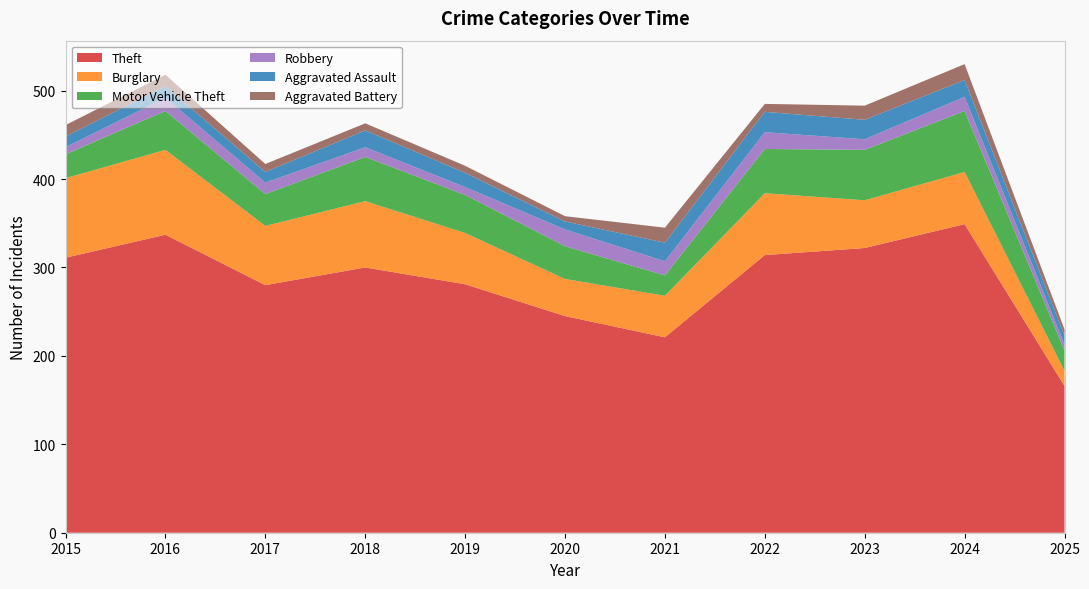

Reading left to right, list all the values displayed in this chart.

Theft: 2015=311	2016=337	2017=280	2018=300	2019=281	2020=245	2021=221	2022=314	2023=322	2024=349	2025=166
Burglary: 2015=90	2016=96	2017=67	2018=75	2019=58	2020=42	2021=47	2022=70	2023=54	2024=59	2025=17
Motor Vehicle Theft: 2015=27	2016=44	2017=36	2018=50	2019=43	2020=37	2021=23	2022=50	2023=57	2024=69	2025=23
Robbery: 2015=8	2016=15	2017=13	2018=11	2019=9	2020=19	2021=16	2022=19	2023=12	2024=16	2025=7
Aggravated Assault: 2015=12	2016=13	2017=12	2018=19	2019=16	2020=9	2021=21	2022=23	2023=22	2024=19	2025=10
Aggravated Battery: 2015=13	2016=13	2017=9	2018=8	2019=8	2020=6	2021=17	2022=9	2023=16	2024=18	2025=7